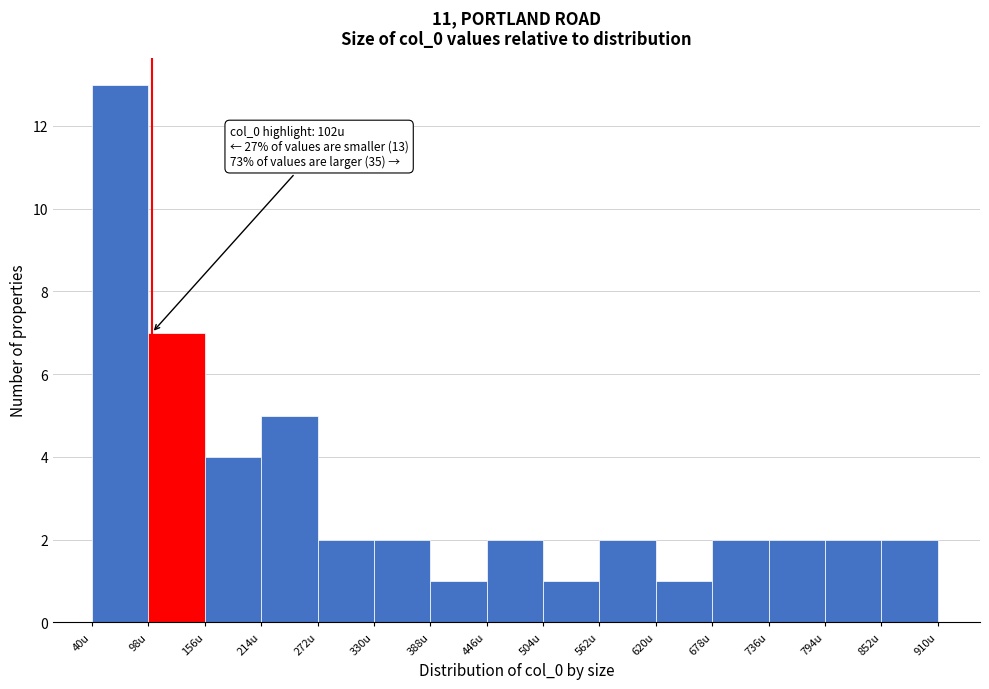

Which range on the x-axis has the tallest bar?

40 to 100